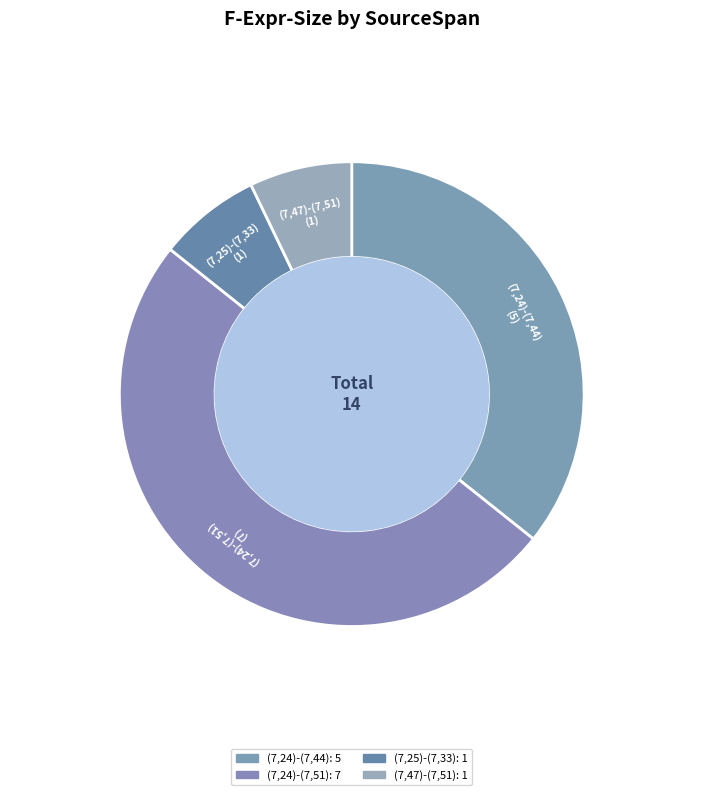

How many segments does this pie chart have?

4